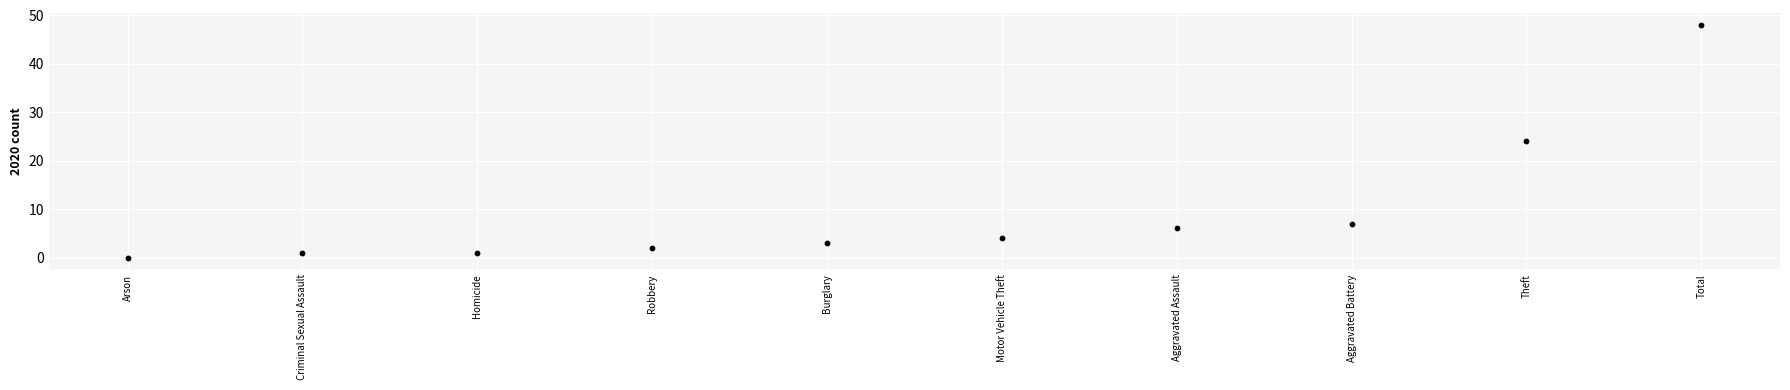

What is the range of Y values (max minus min)?

48